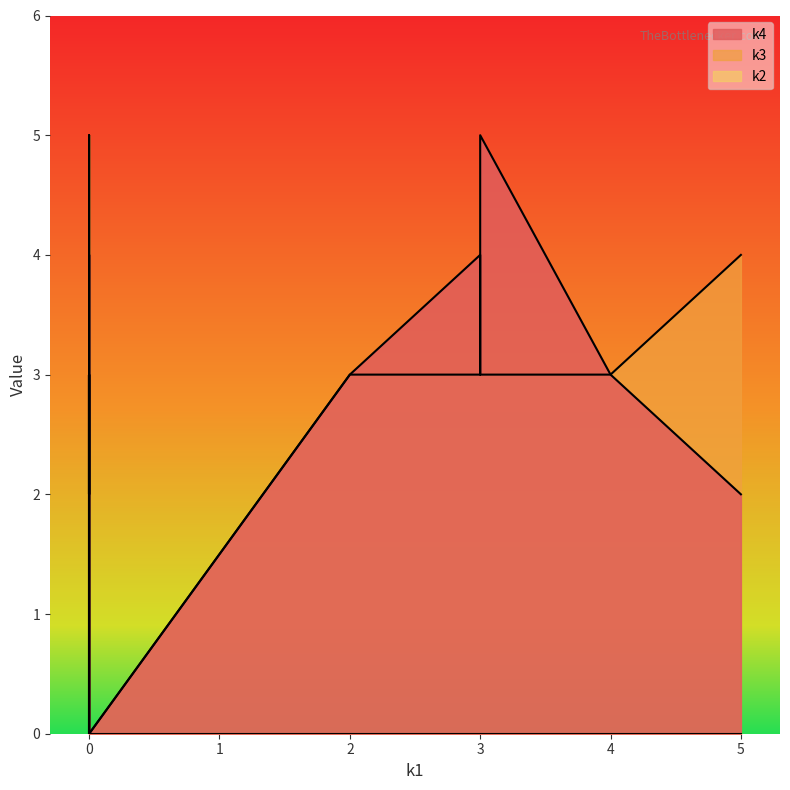

Rank the series at i1 from highest to lowest value.

k4, k2, k3